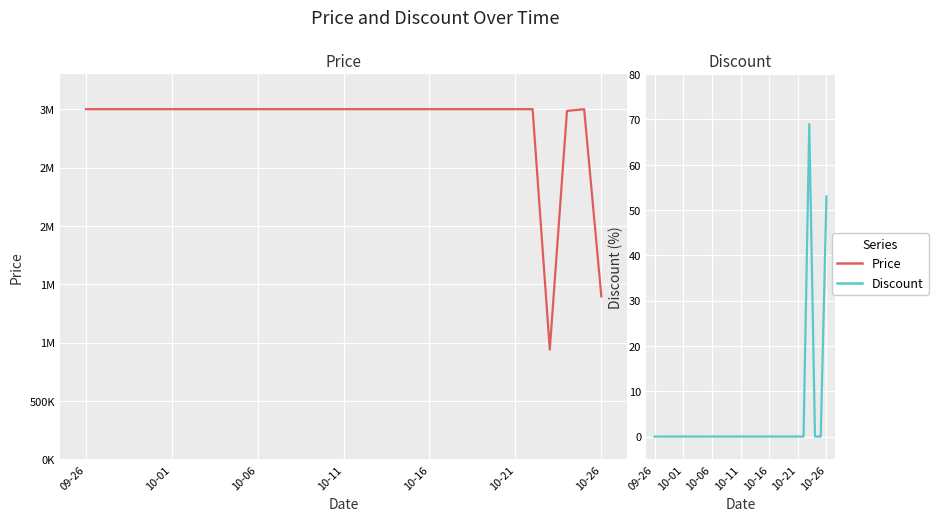

True or false: Discount and Price cross at least once.

False